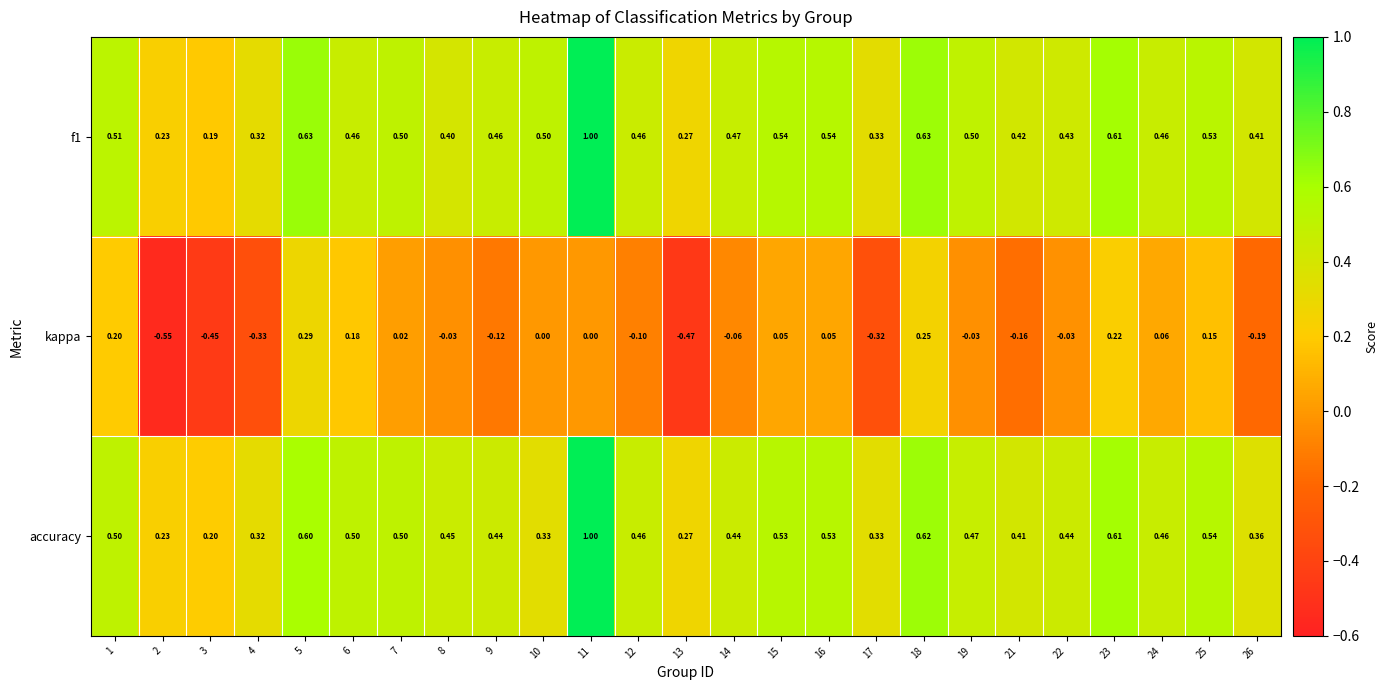

What is the difference between the highest and lowest values at 10?

0.5